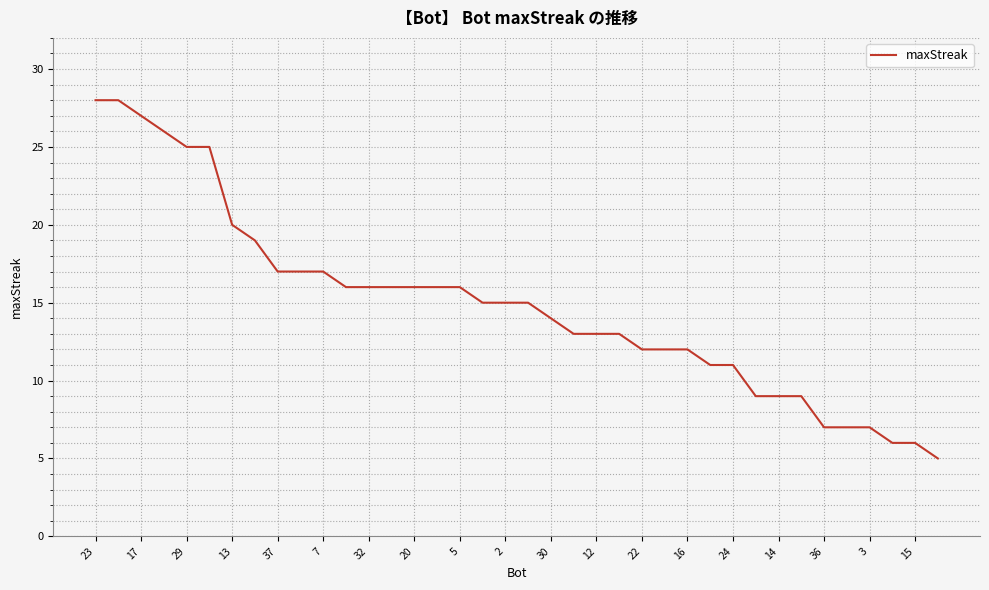

What is the greatest value displayed?

28